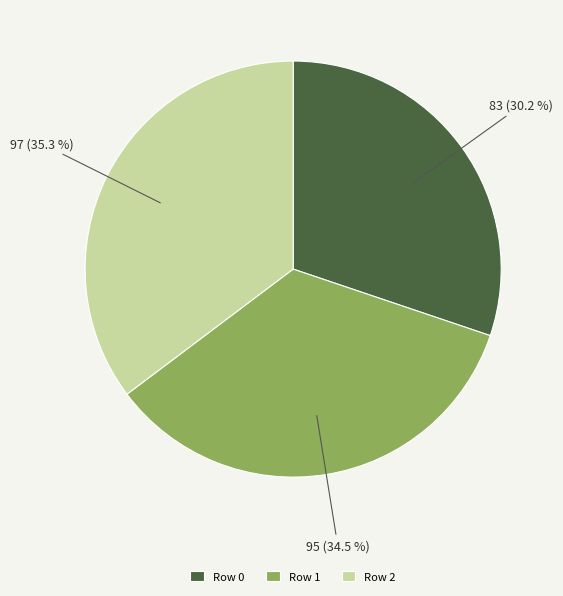

Does any single category account for the majority?

No